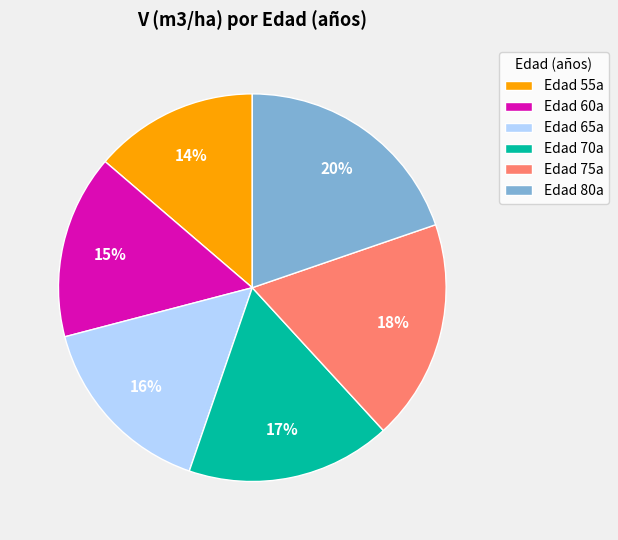

True or false: Edad 65a accounts for 16% of the total.

True